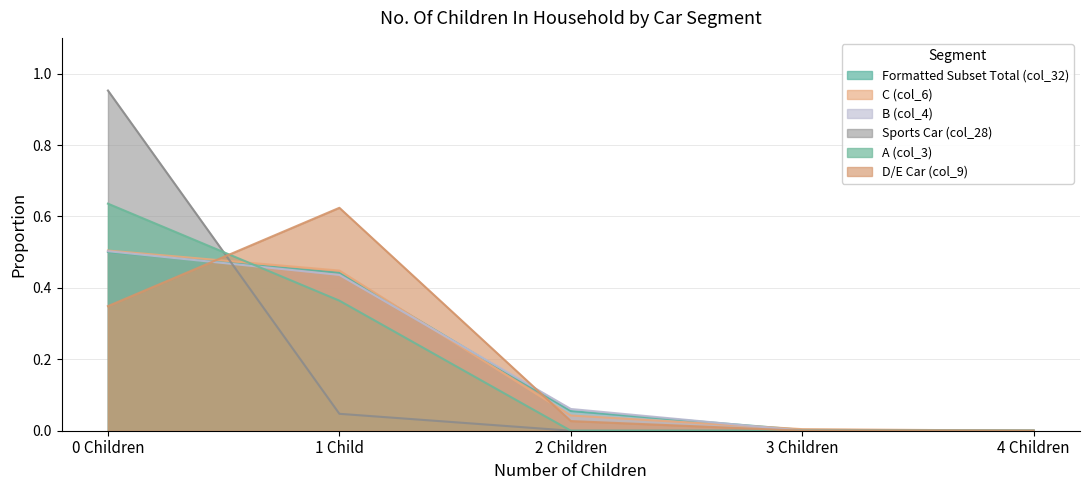

Which category has the highest value in the Formatted Subset Total (col_32) series?

0 Children